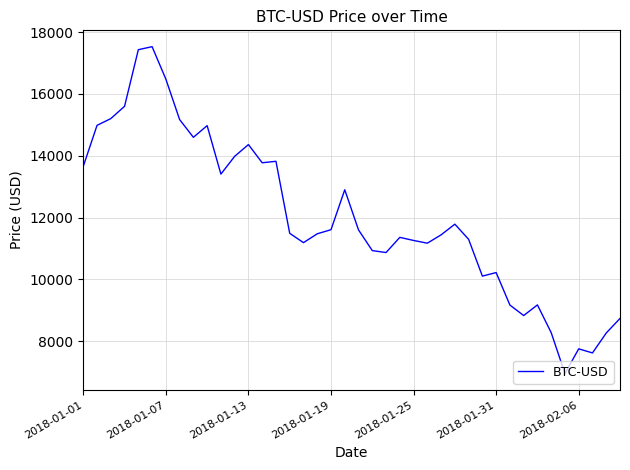

What is the maximum value shown in the chart?

17527.0